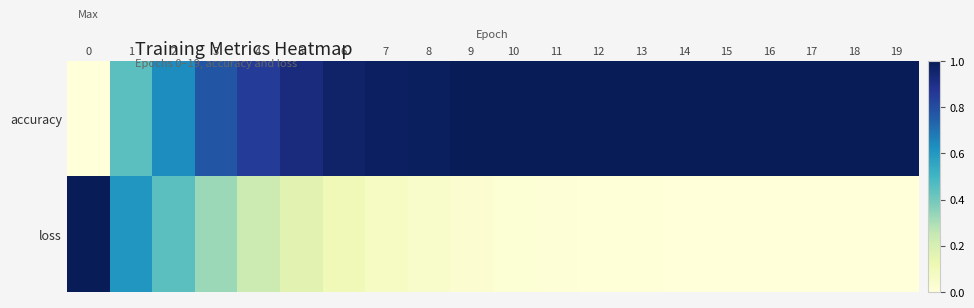

Reading left to right, transcribe all the data shown in this chart.

accuracy: 0=0.0	1=0.4	2=0.6	3=0.8	4=0.9	5=0.9	6=1.0	7=1.0	8=1.0	9=1.0	10=1.0	11=1.0	12=1.0	13=1.0	14=1.0	15=1.0	16=1.0	17=1.0	18=1.0	19=1.0
loss: 0=1.0	1=0.6	2=0.4	3=0.3	4=0.2	5=0.2	6=0.1	7=0.1	8=0.0	9=0.0	10=0.0	11=0.0	12=0.0	13=0.0	14=0.0	15=0.0	16=0.0	17=0.0	18=0.0	19=0.0